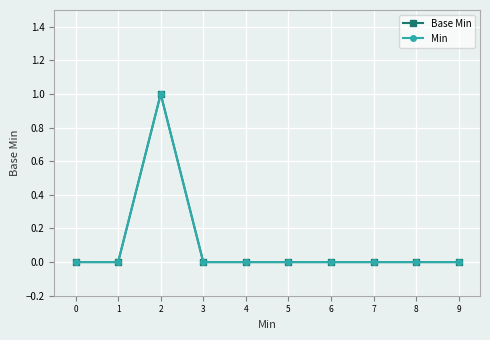

Does the chart have visible grid lines?

Yes